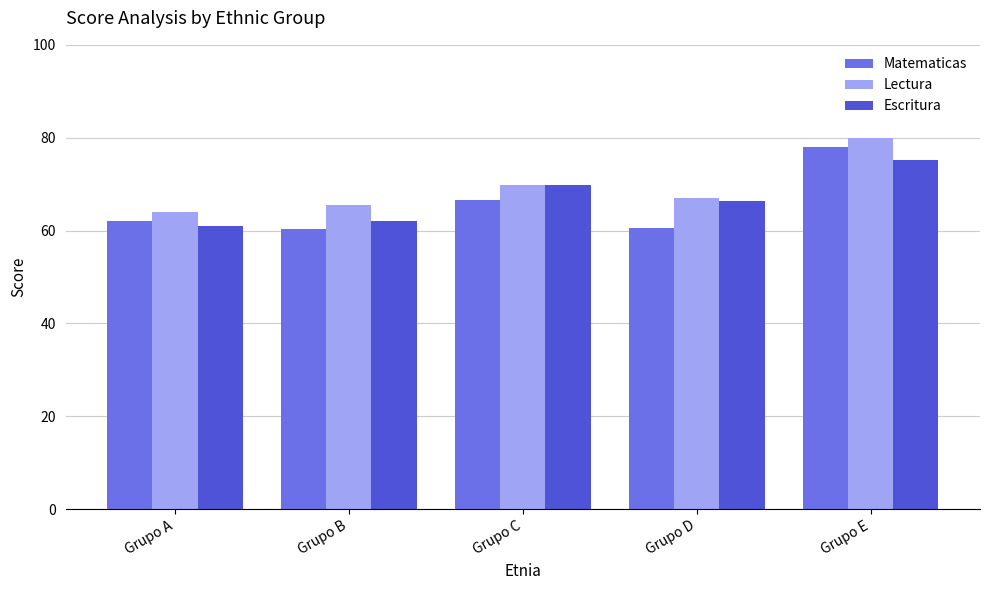

At how many categories does at least one series exceed 62?

5